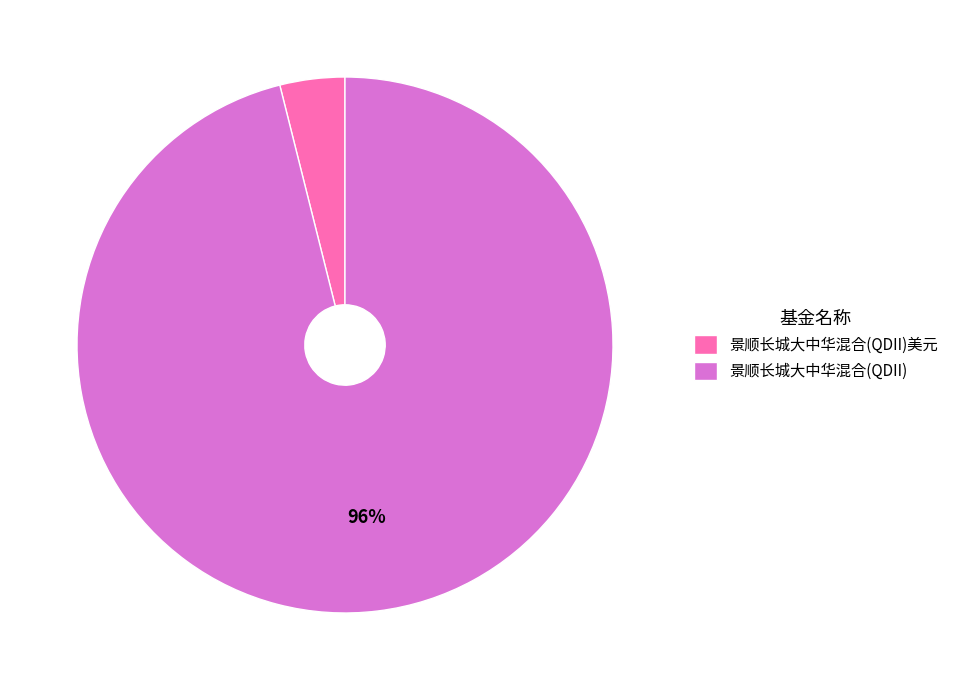

Does 景顺长城大中华混合(QDII) represent more than half of the total?

Yes